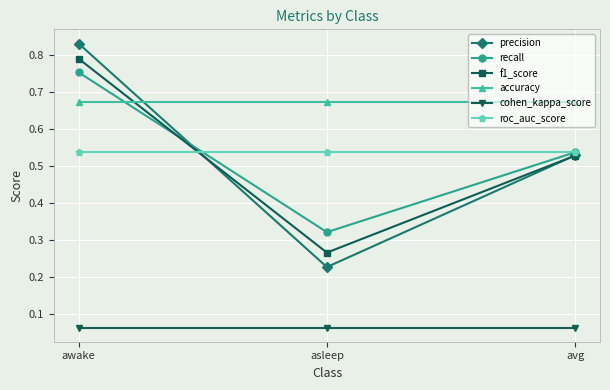

What is the label of the 3rd point from the left?

avg